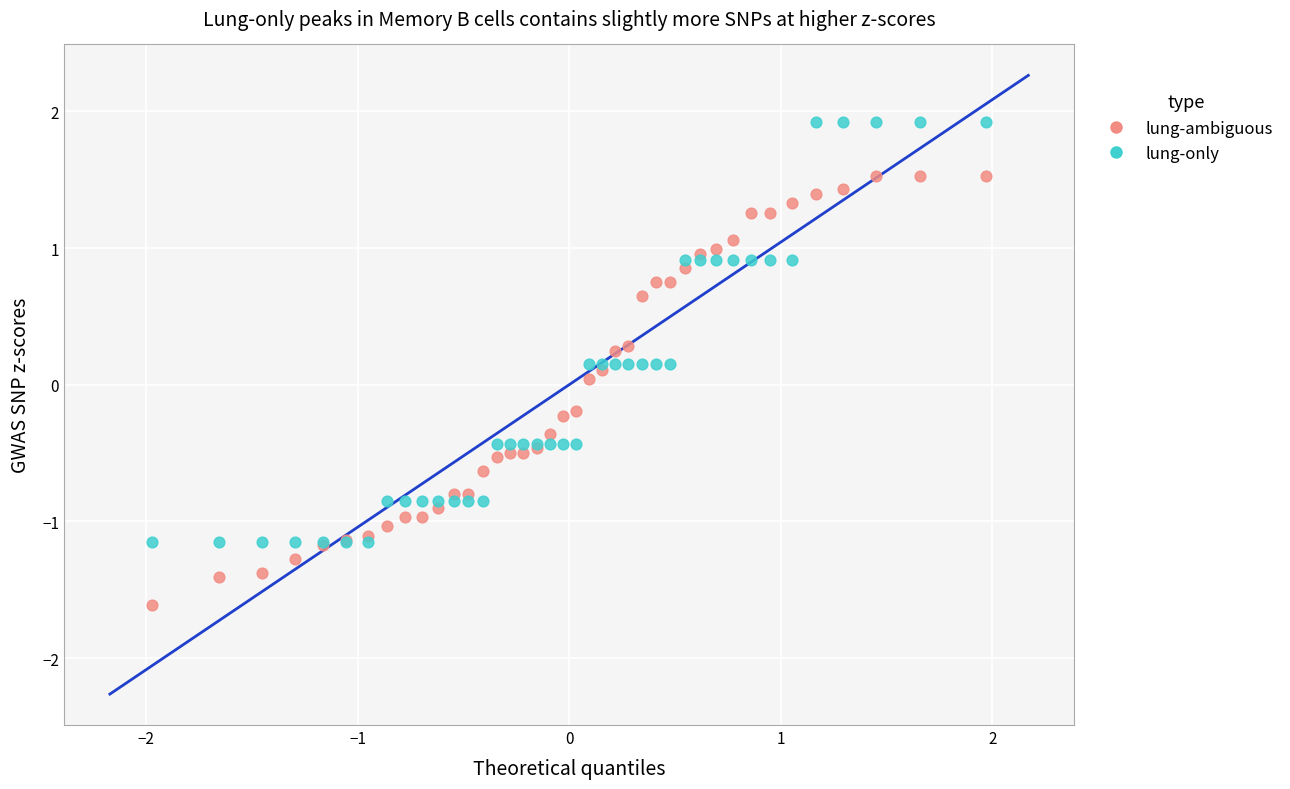

What is the X range (max minus min) for the scatter plot?

3.9